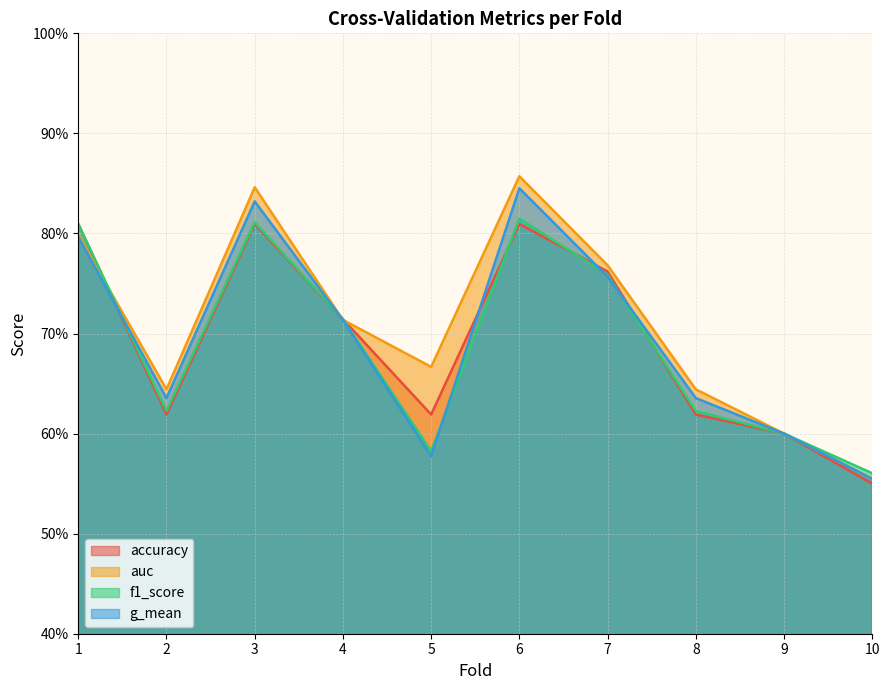

True or false: auc and g_mean cross at least once.

False